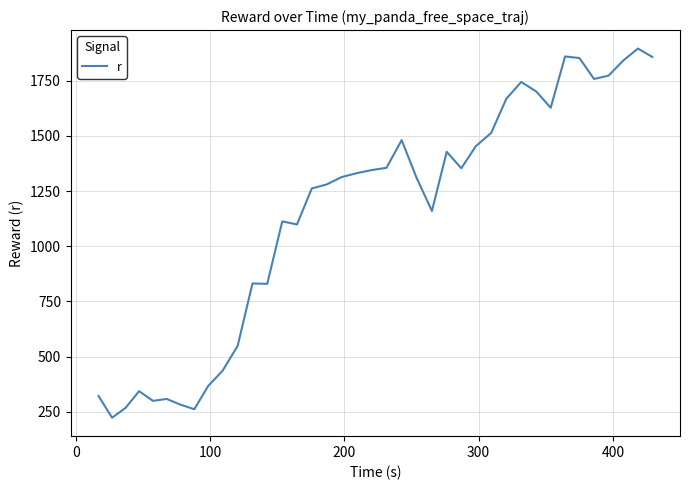

What is the maximum value shown in the chart?

1896.0